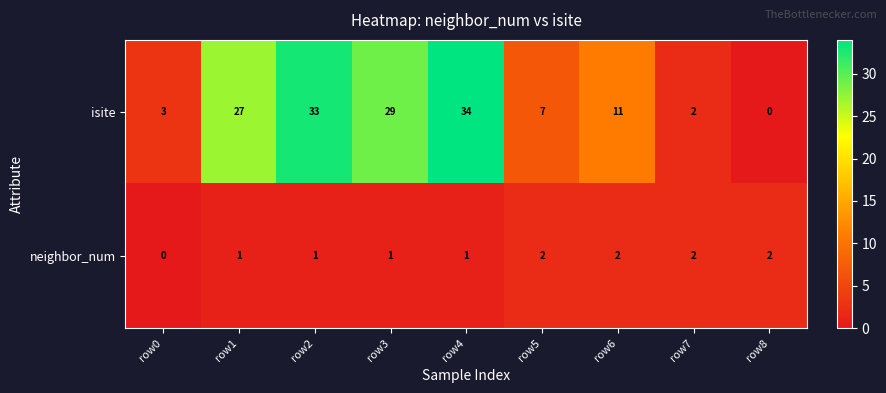

Which category has the highest value across all series?

row4